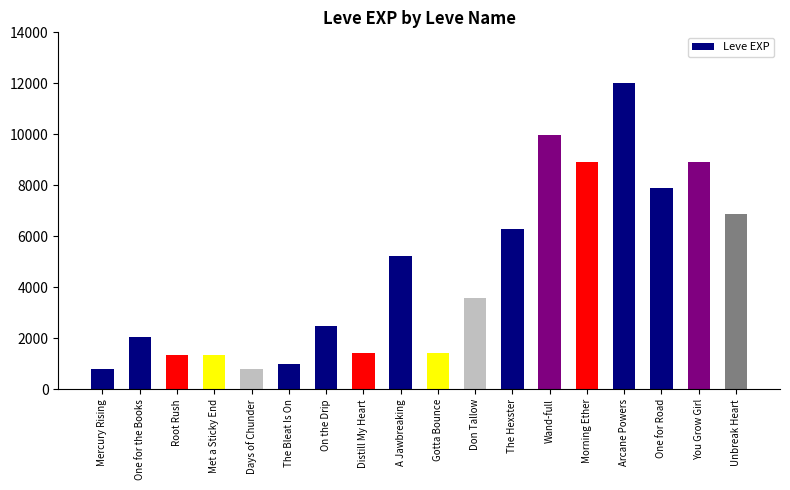

Where does the data first go above 3600?

A Jawbreaking